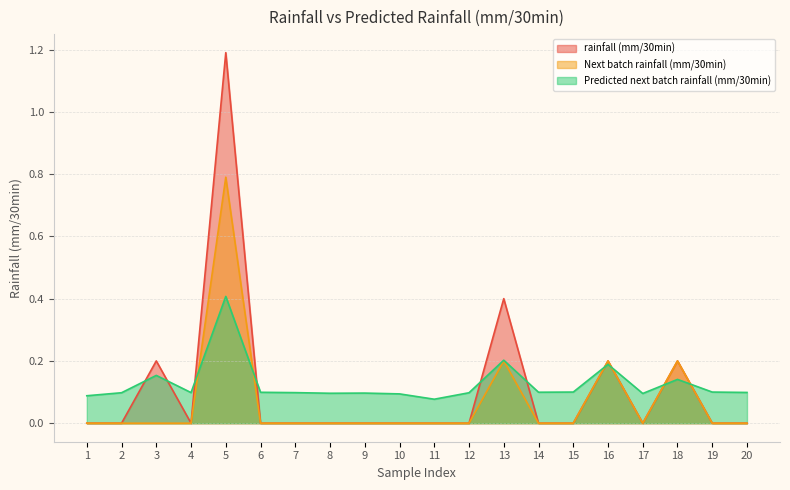

What are all the series names shown in the legend?

rainfall (mm/30min), Next batch rainfall (mm/30min), Predicted next batch rainfall (mm/30min)